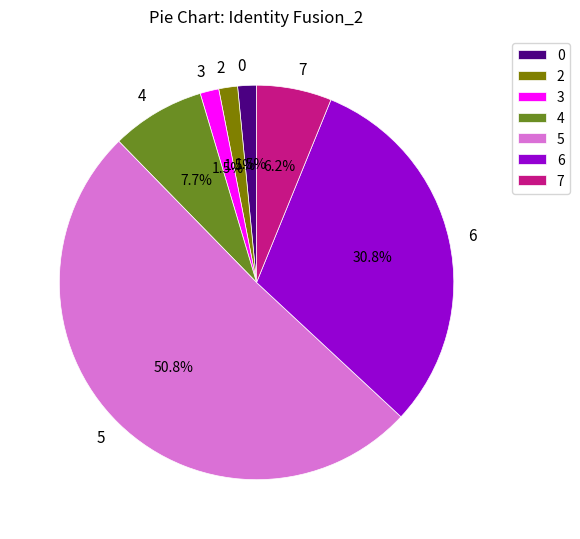

To the nearest percent, what is the difference between the largest and smallest slice percentages?

49%